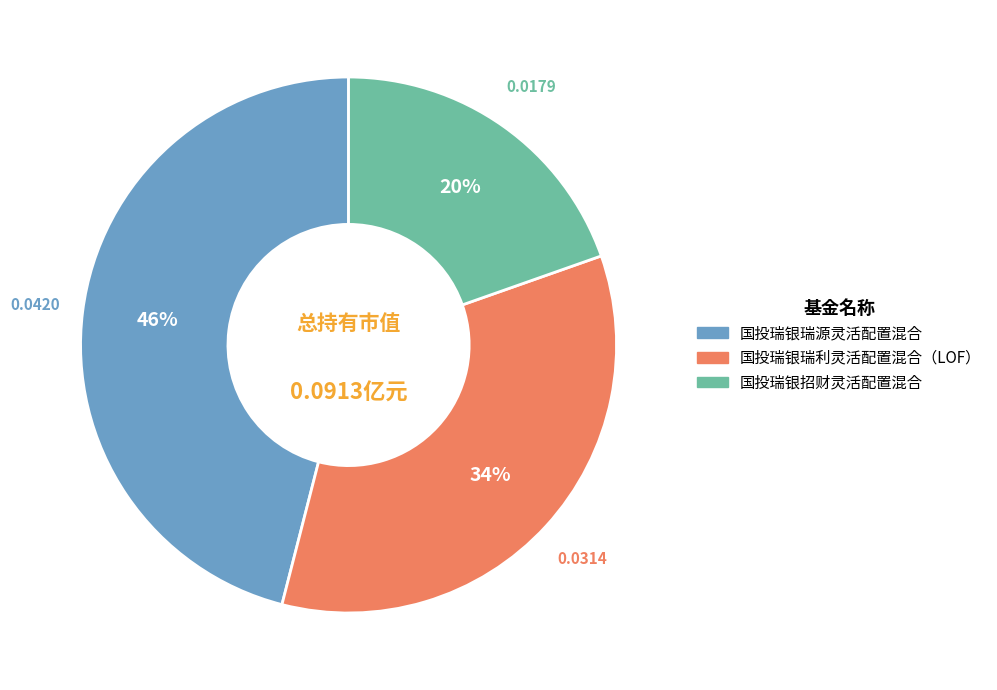

How many segments does this pie chart have?

3